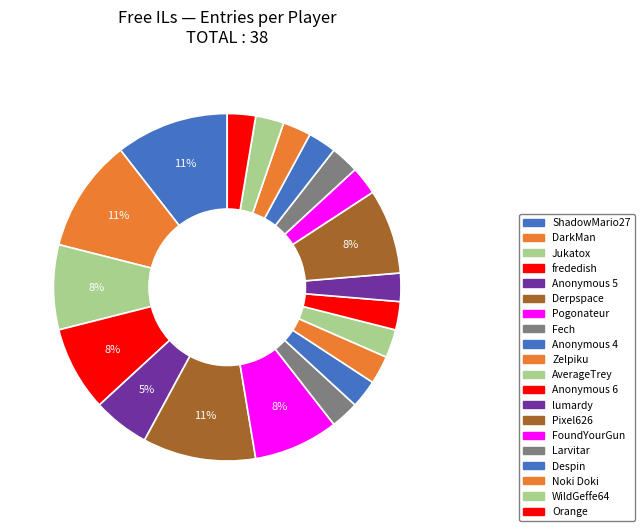

True or false: Anonymous 4 accounts for 1% of the total.

False